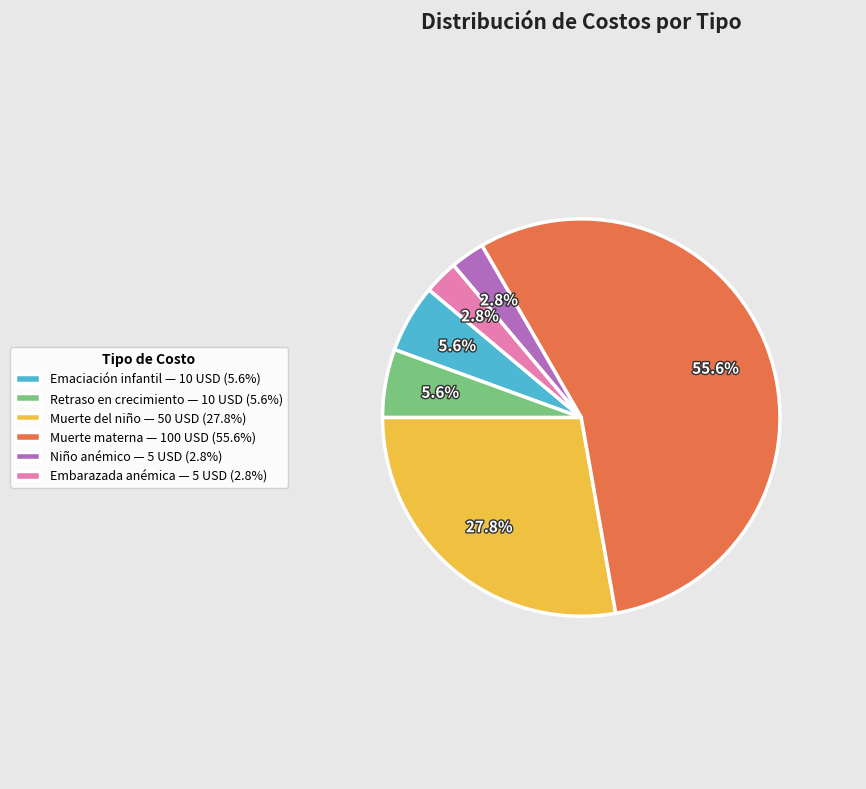

How many segments does this pie chart have?

6